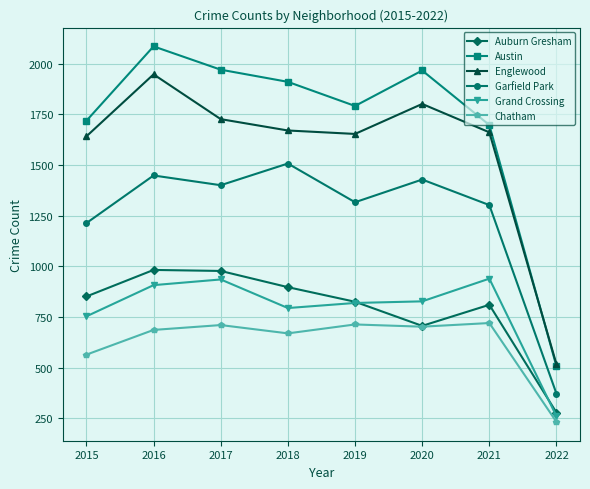

What is the value of the Garfield Park point at the 6th from the left?

1429